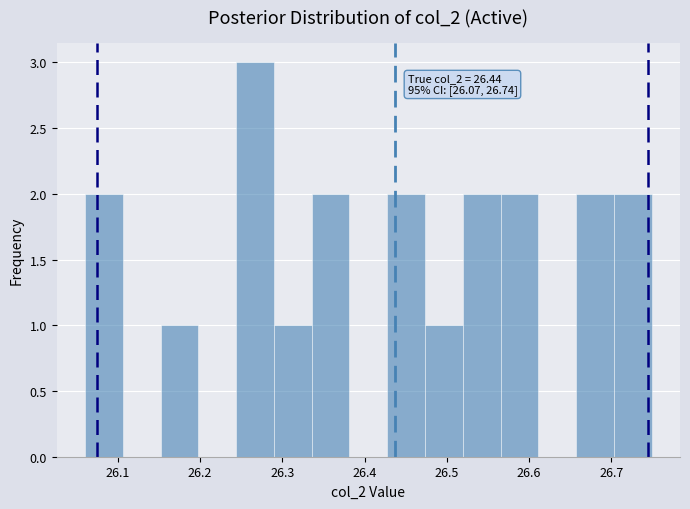

Over which range of the x-axis is the bar tallest?

26.24 to 26.29